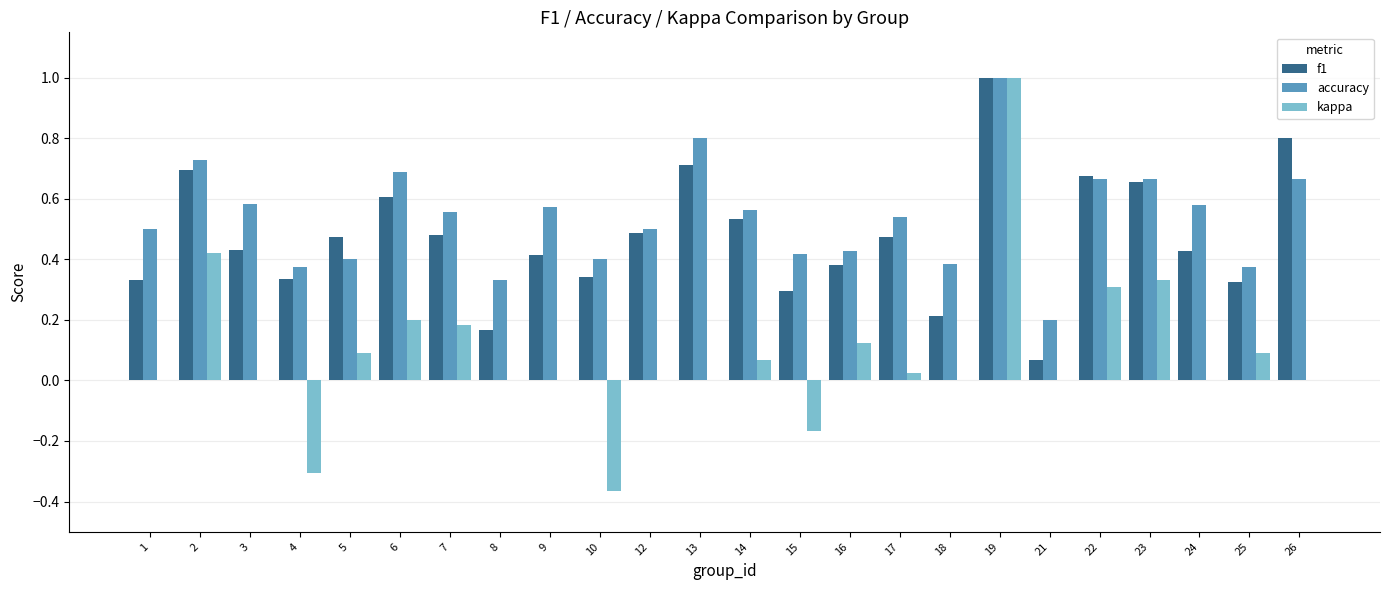

Which series changed the most between 13 and 14?

accuracy